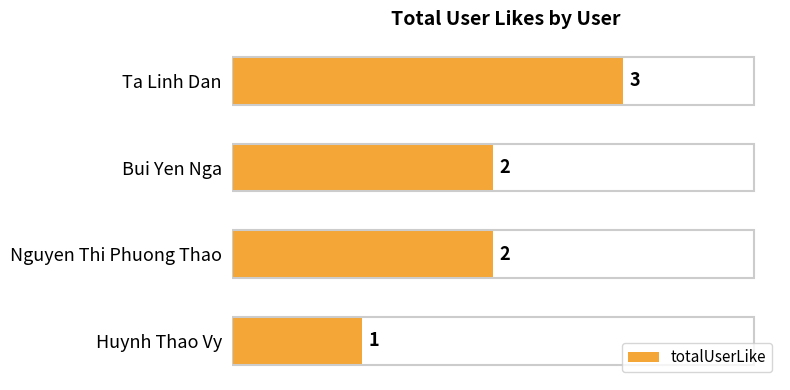

How many bars are there in total?

4